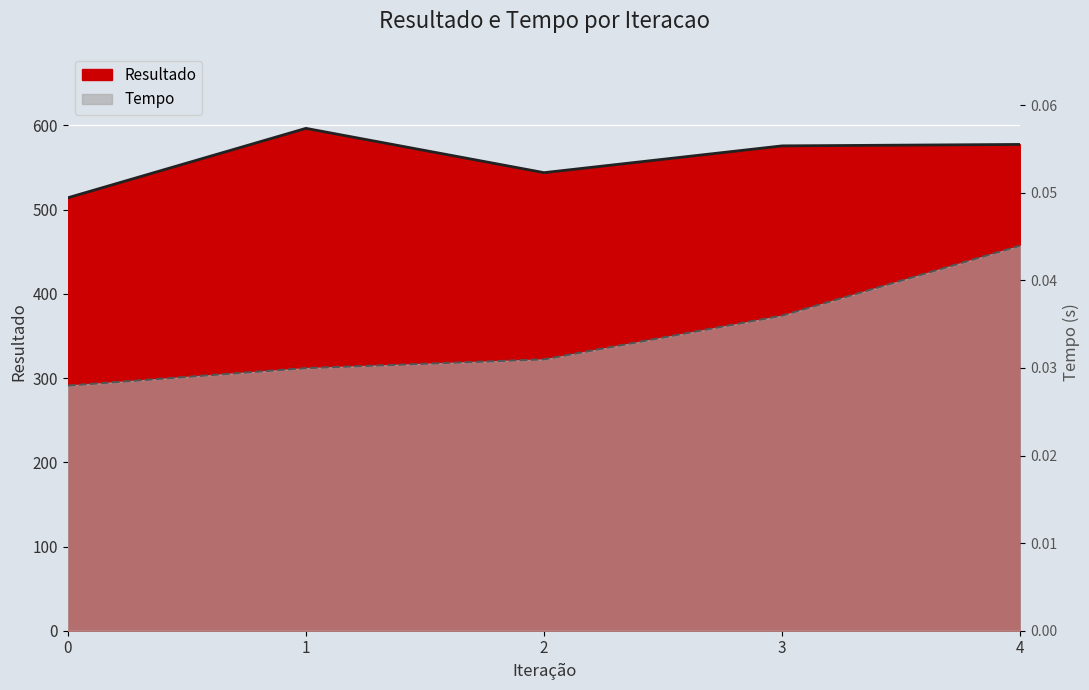

Reading left to right, list all the values displayed in this chart.

Resultado: 0=514.1	1=596.6	2=544.0	3=575.8	4=577.5
Tempo: 0=0.0	1=0.0	2=0.0	3=0.0	4=0.0